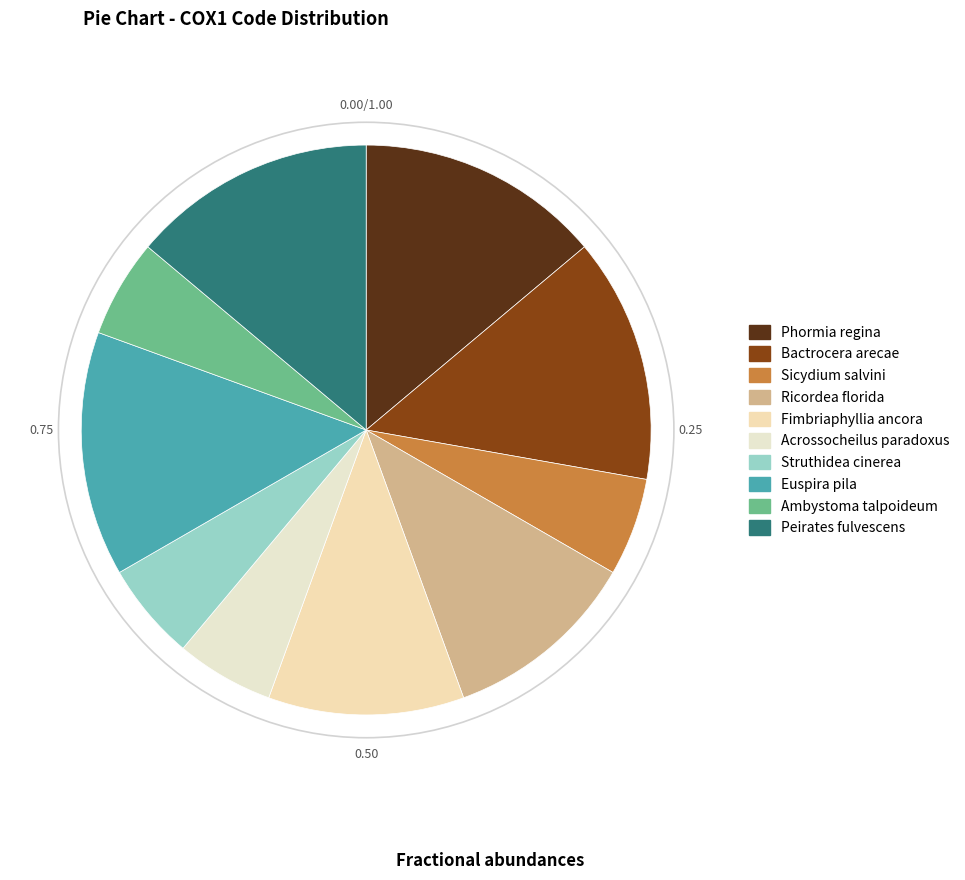

Does Fimbriaphyllia ancora represent more than half of the total?

No